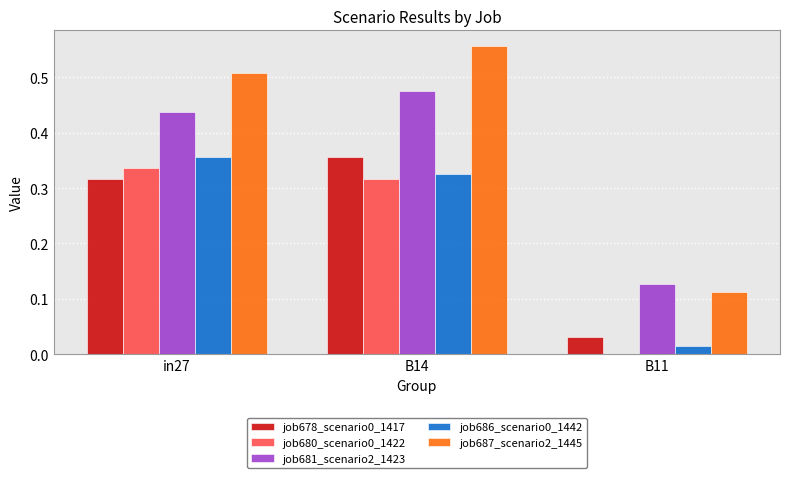

At which category is the sum across all series the highest?

B14